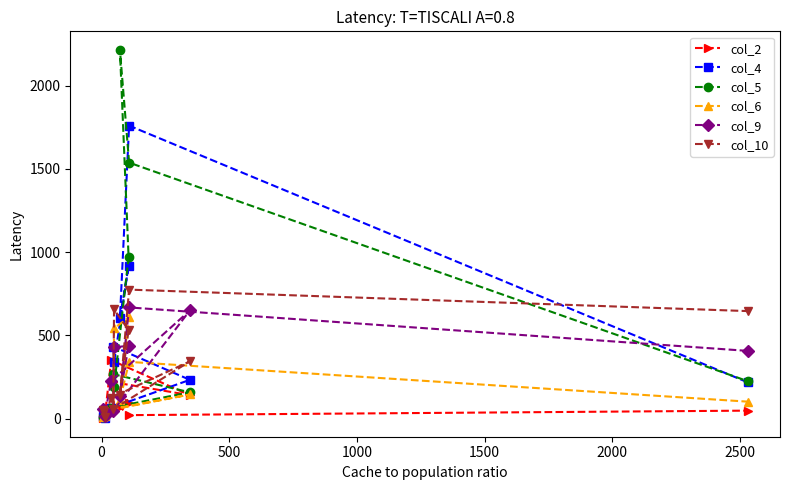

List the series in order of their peak value, highest first.

col_5, col_4, col_10, col_9, col_6, col_2